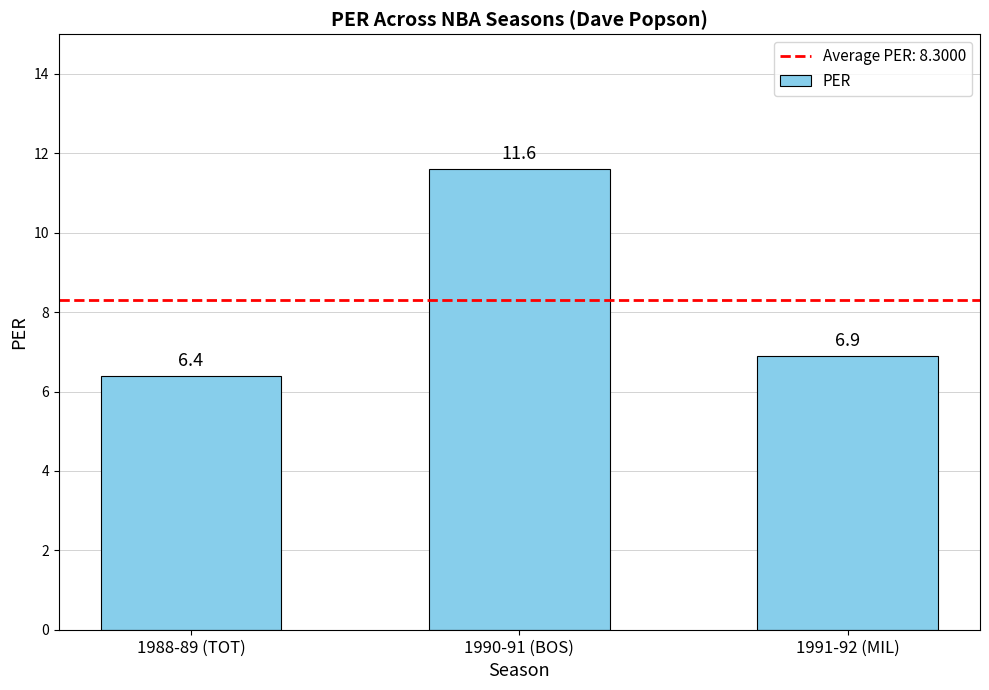

Count the number of categories in the chart.

3